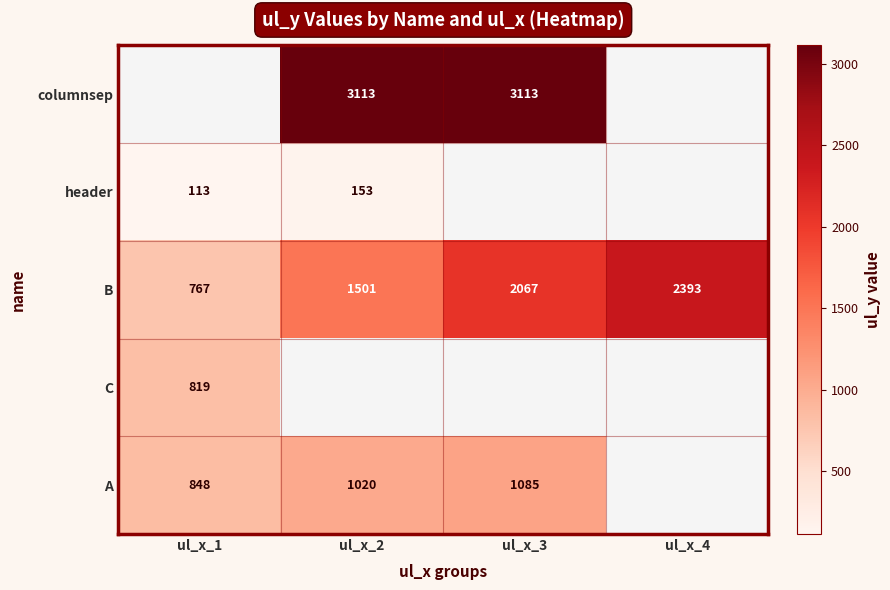

At which label is B closest to 1580?

ul_x_2